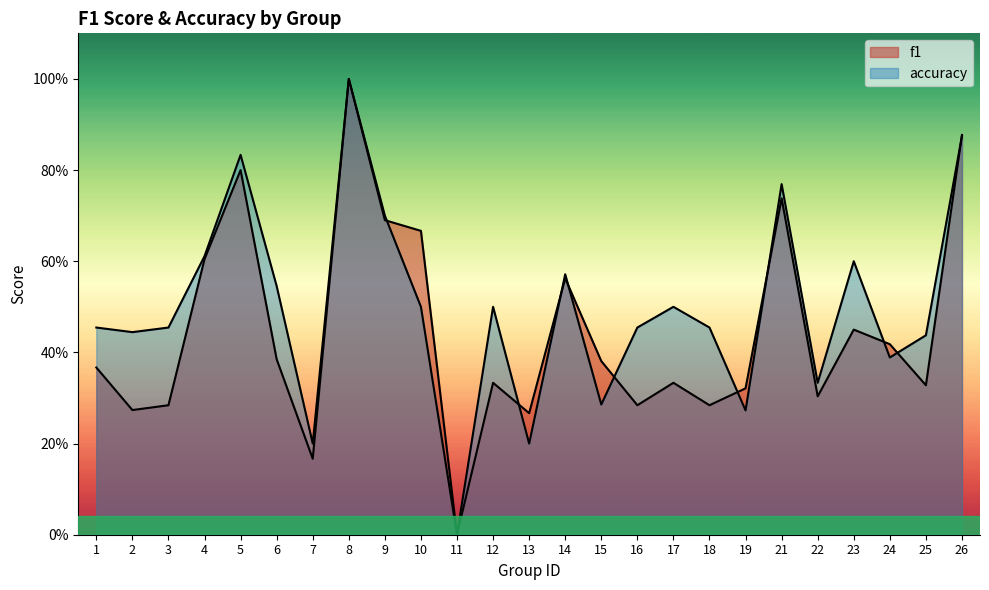

What is the difference between the highest and lowest values at 16?

0.2